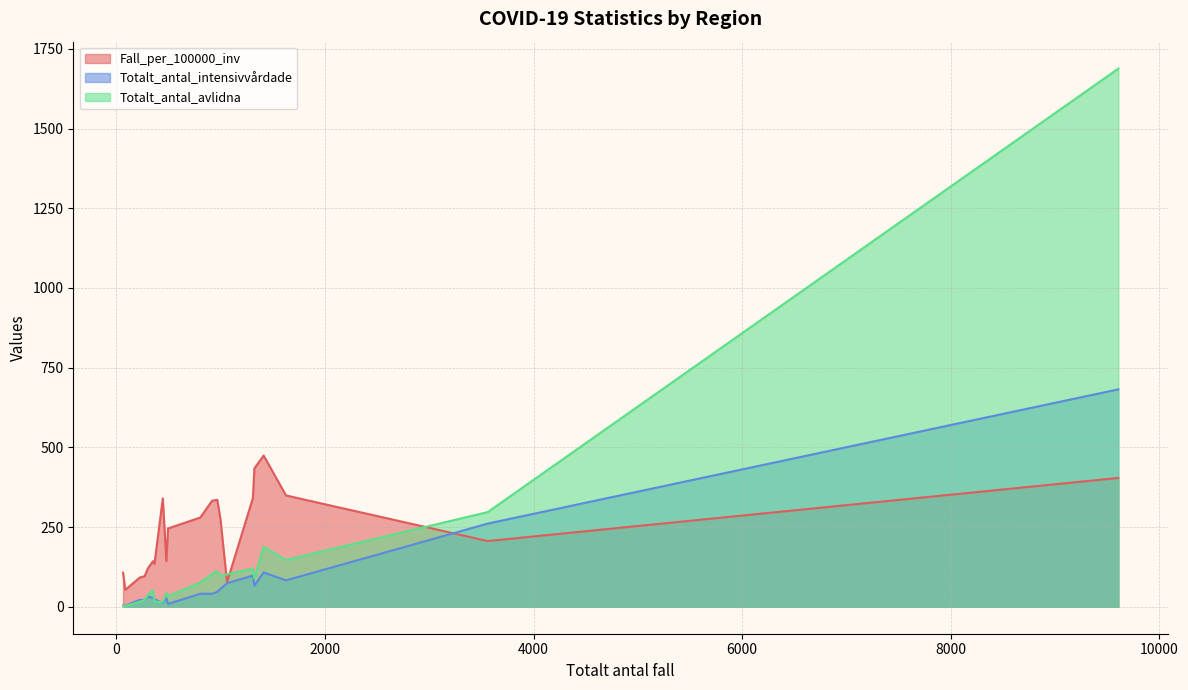

How many lines are shown in the chart?

3